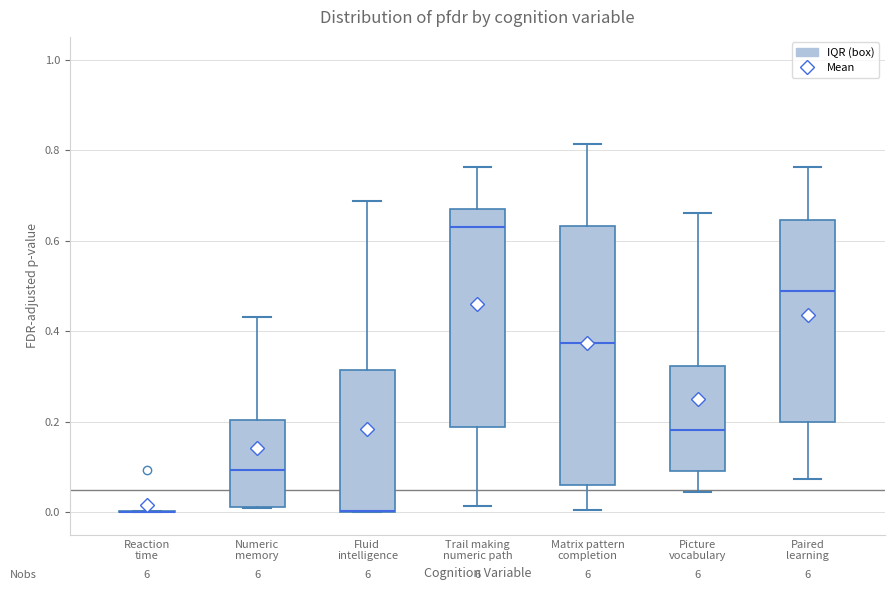

Which box is the tallest, from its lower edge to its upper edge?

Matrix pattern completion